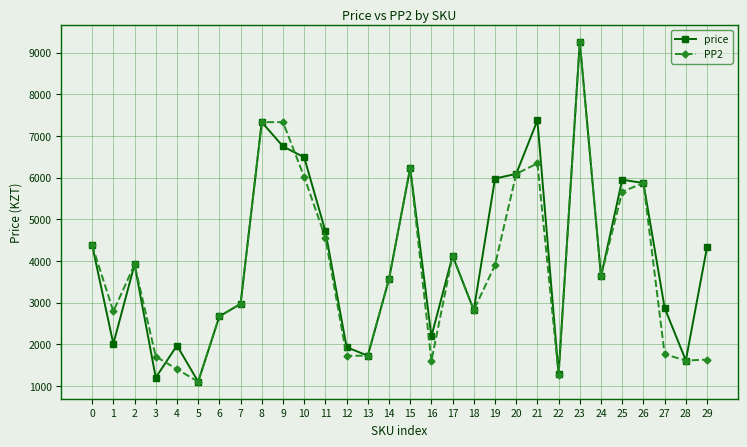

Between 7 and 22, which series saw the biggest shift?

PP2